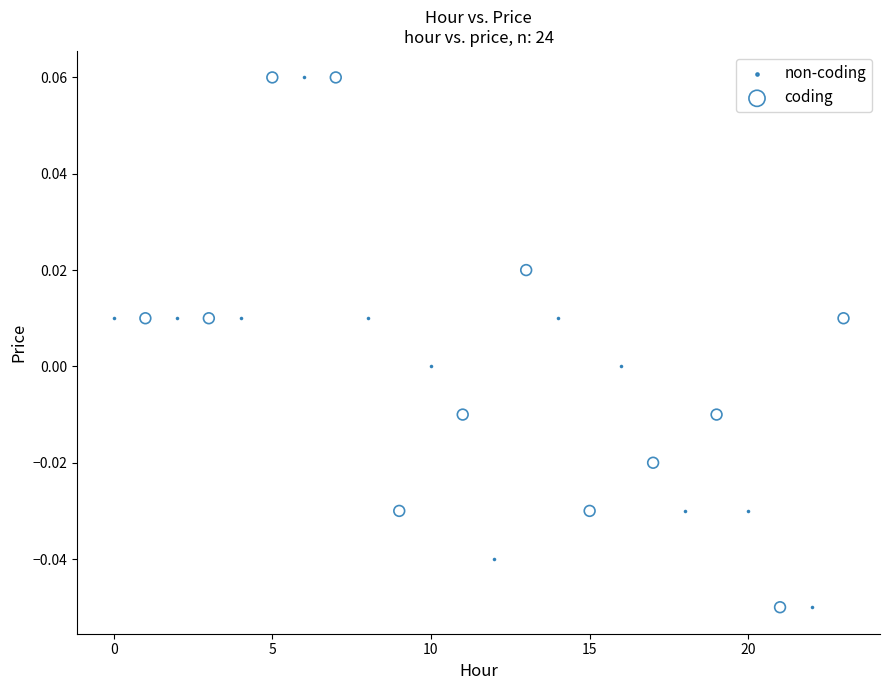

What are all the series names shown in the legend?

non-coding, coding